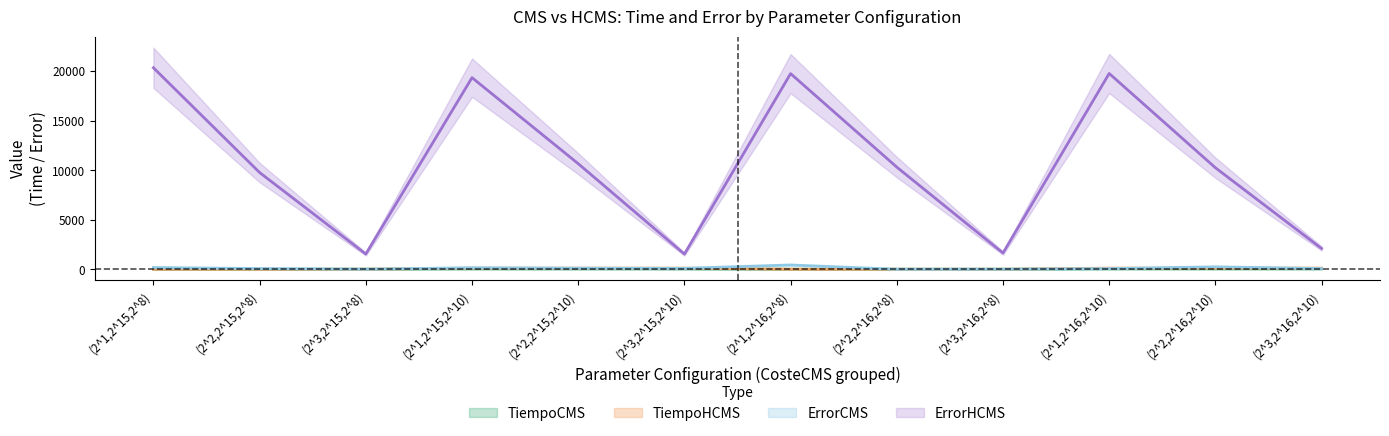

At which category is the sum across all series the highest?

(2^1,2^15,2^8)